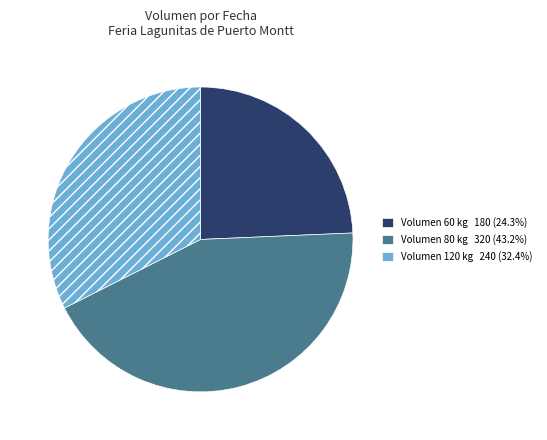

Is there a majority slice in this chart?

No